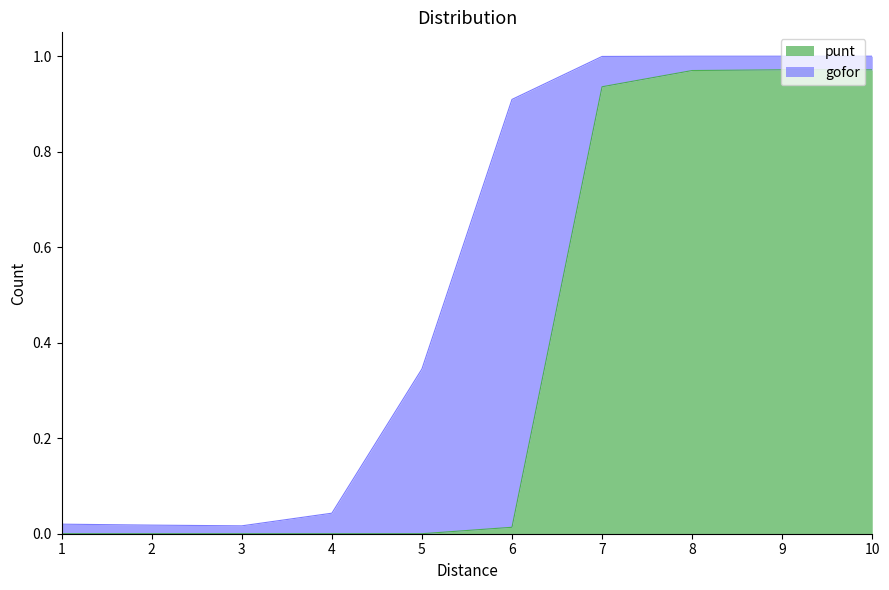

The value of punt at 3 is 0.0. True or false?

True